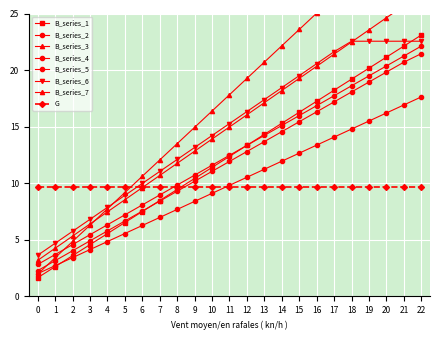

True or false: the data has more than 2 interior local peaks.

False